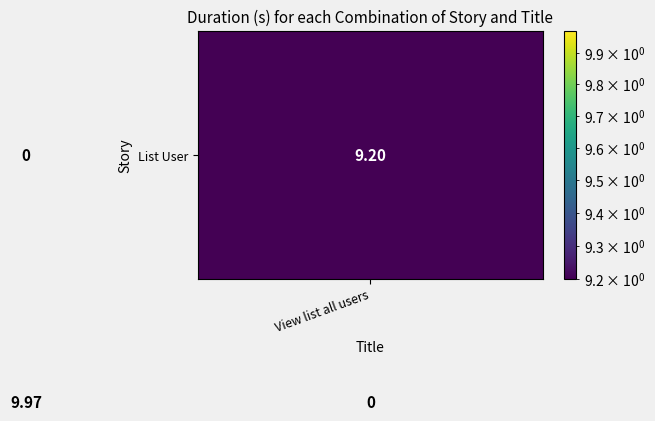

How many distinct data groups are displayed?

2